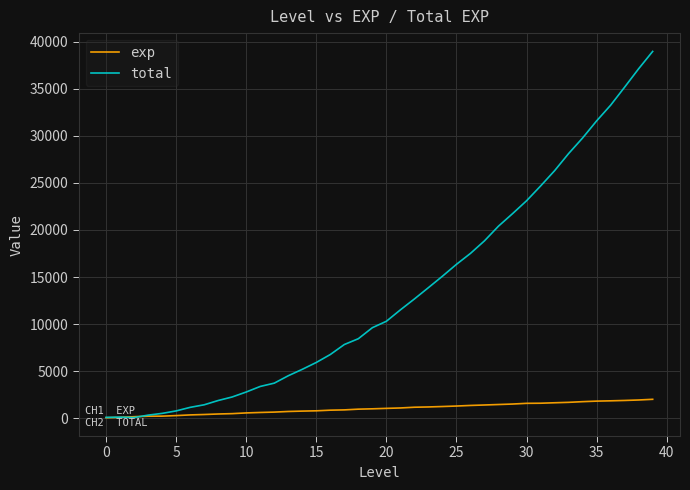

What is the maximum value for exp?

2009.8